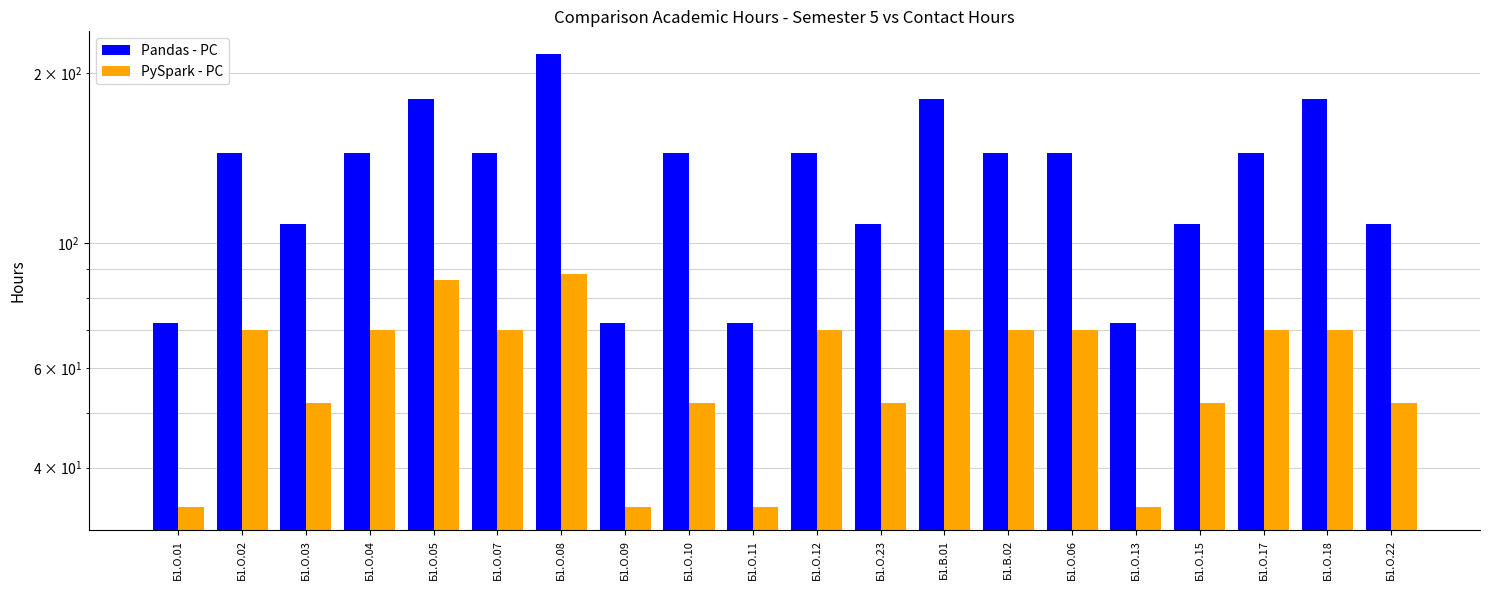

Rank the categories by PySpark - PC value from highest to lowest.

Б1.О.08, Б1.О.05, Б1.О.02, Б1.О.04, Б1.О.07, Б1.О.12, Б1.В.01, Б1.В.02, Б1.О.06, Б1.О.17, Б1.О.18, Б1.О.03, Б1.О.10, Б1.О.23, Б1.О.15, Б1.О.22, Б1.О.01, Б1.О.09, Б1.О.11, Б1.О.13